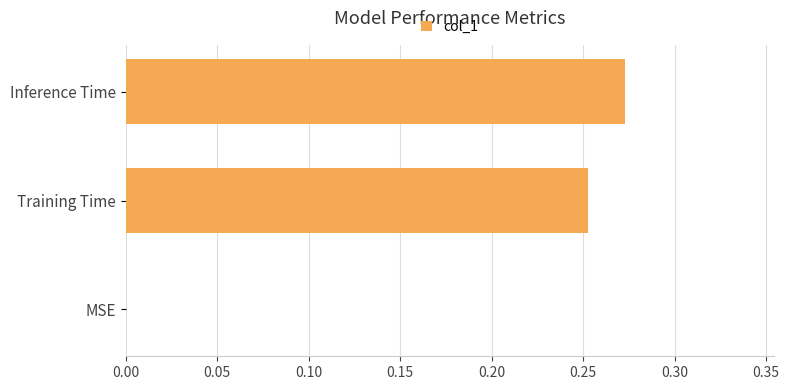

Which label corresponds to the largest value in the chart?

Inference Time